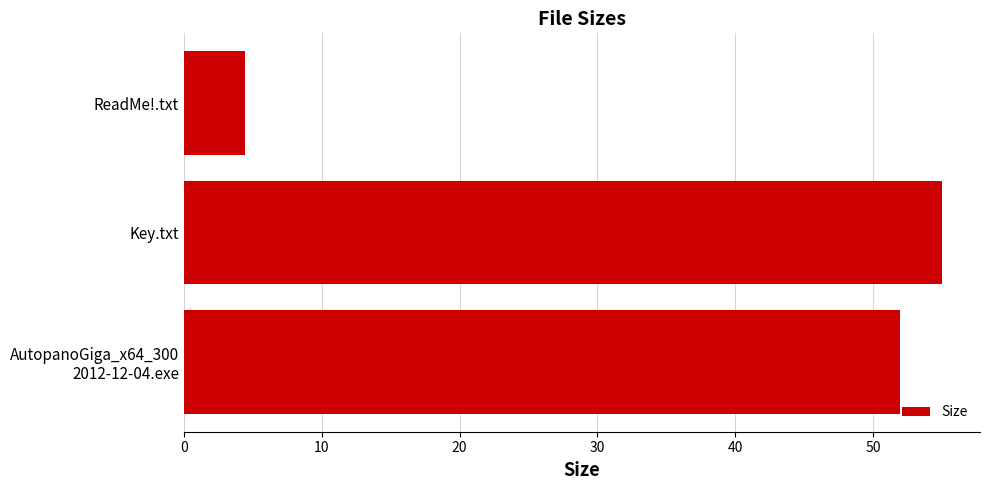

Reading bottom to top, list all the values displayed in this chart.

52.0	55.0	4.5